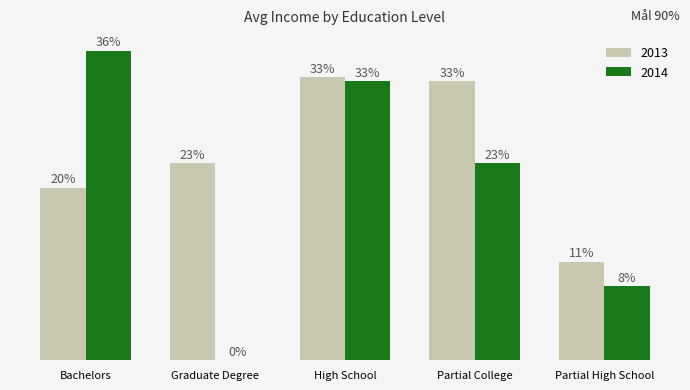

What are all the series names shown in the legend?

2013, 2014